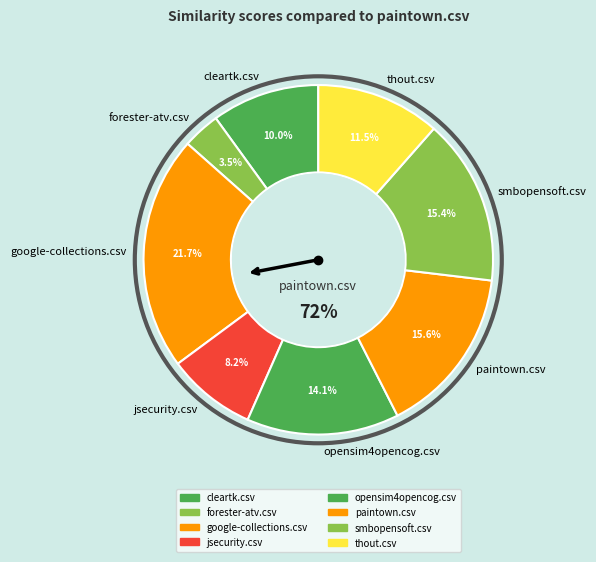

Combined, what portion of the pie is forester-atv.csv and smbopensoft.csv?

18.9%